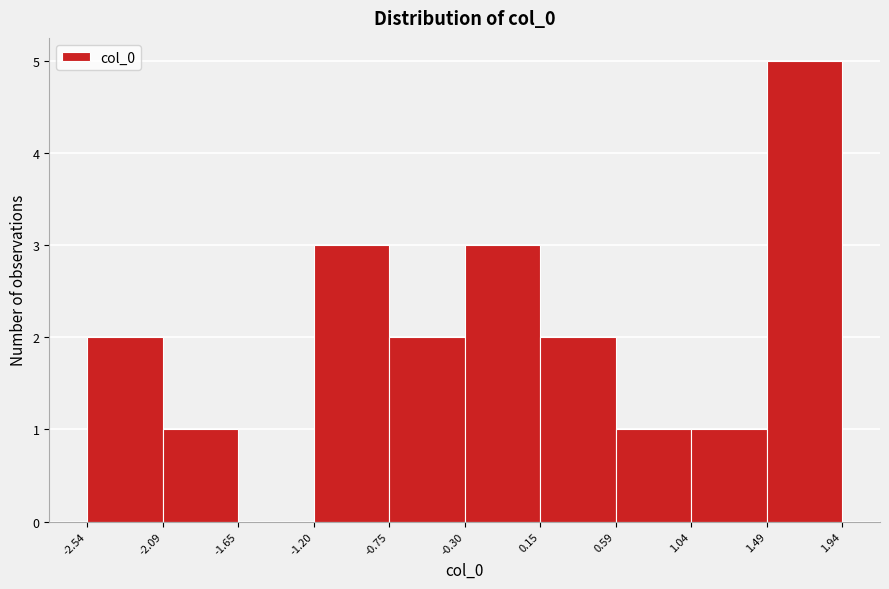

What is the height of the bar covering 1.49 to 1.94 on the x-axis? The values are not printed on the chart, so give them approximately, as read against the axis.

5